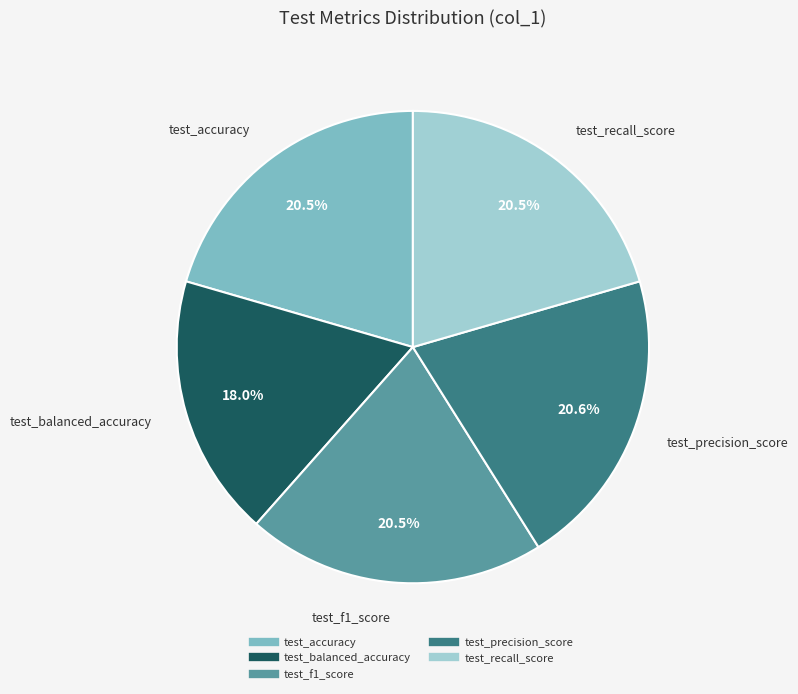

What is the smallest slice in the pie chart?

test_balanced_accuracy